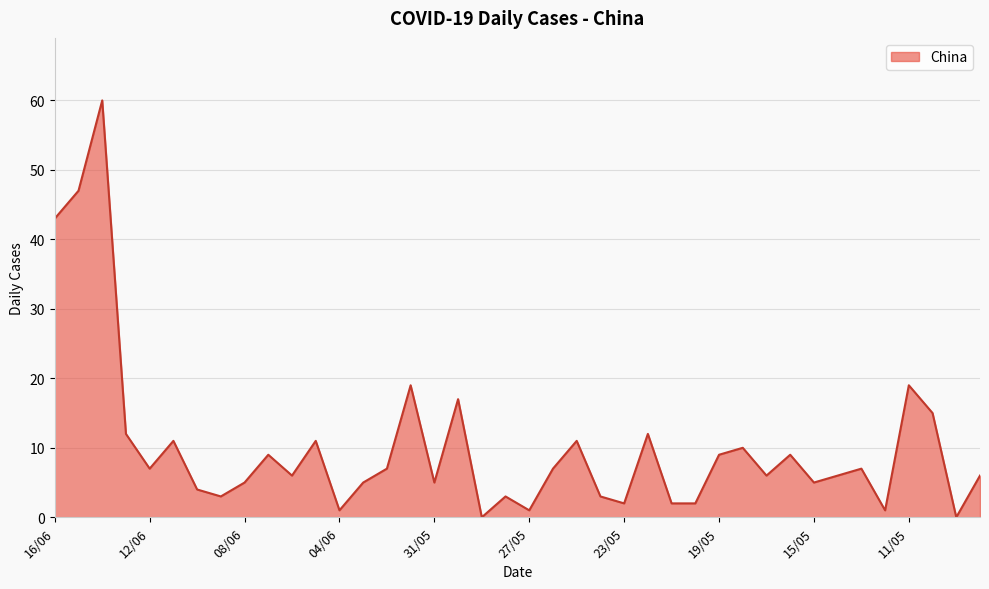

What is the greatest value displayed?

60